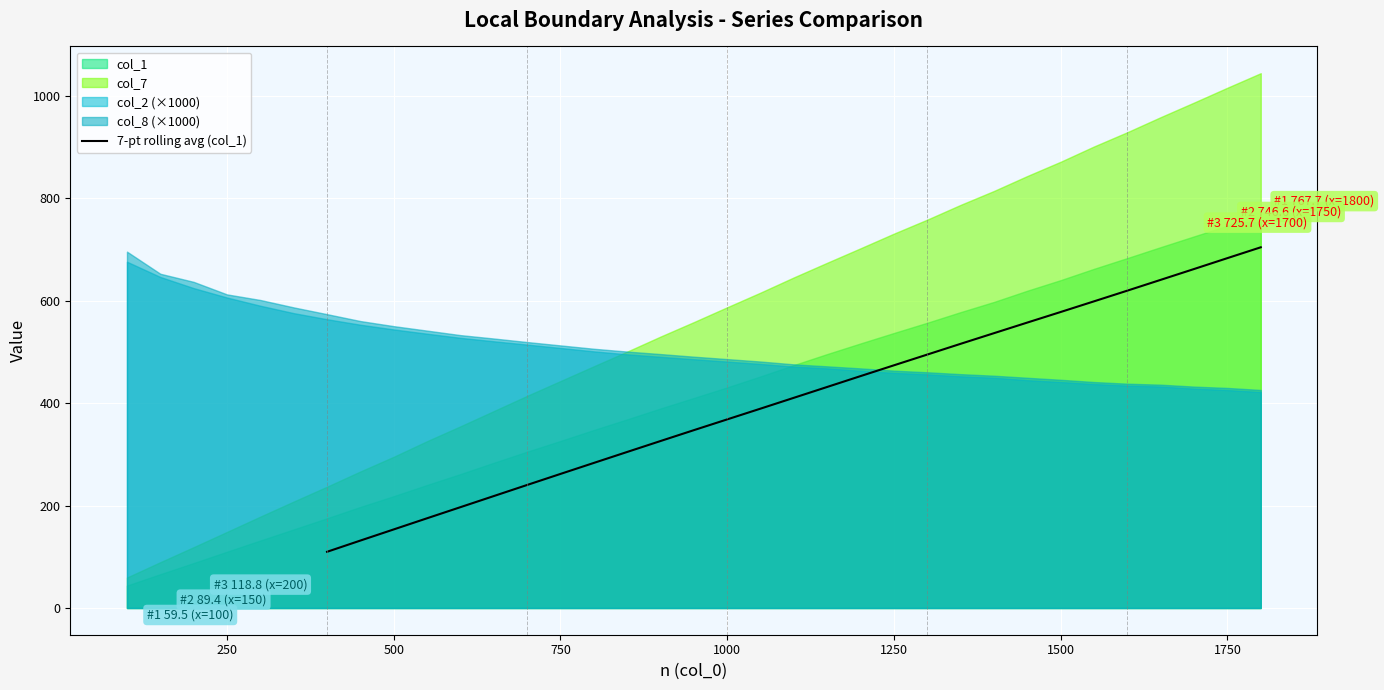

Is it true that 7-pt rolling avg (col_1) equals 1035.4 at 1750?

False